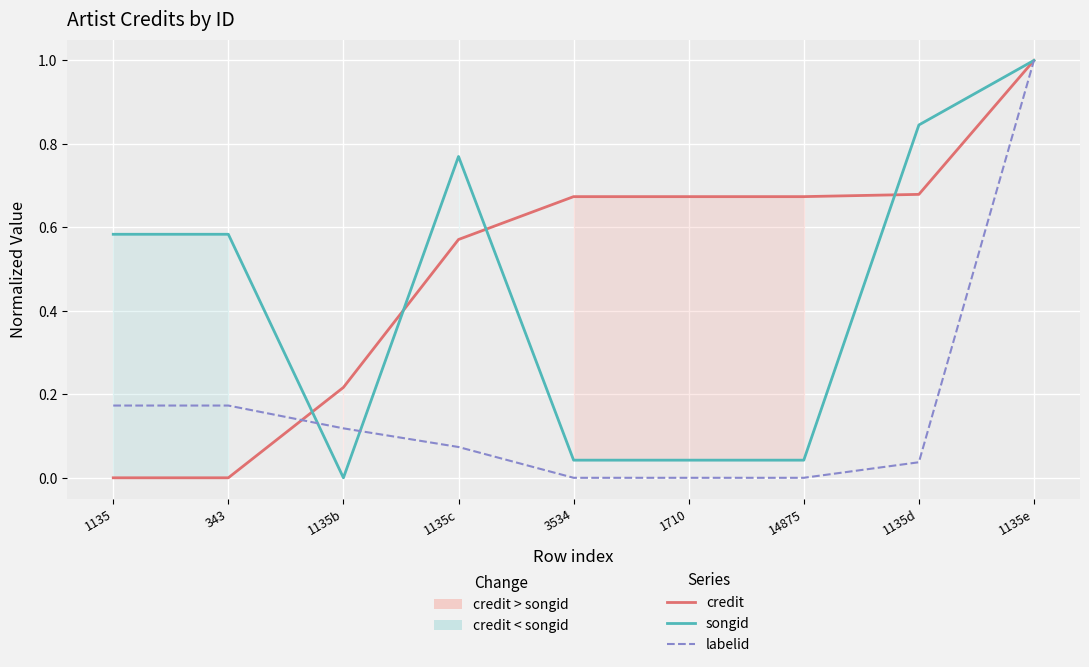

Where is songid nearest to the value 0?

1135b